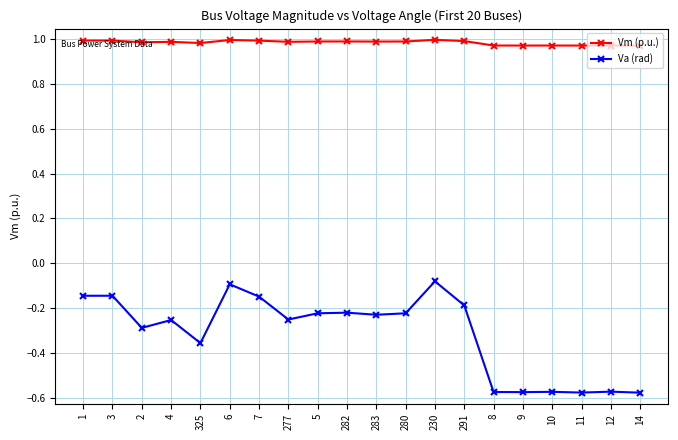

Where is the first local minimum for Va (rad)?

2